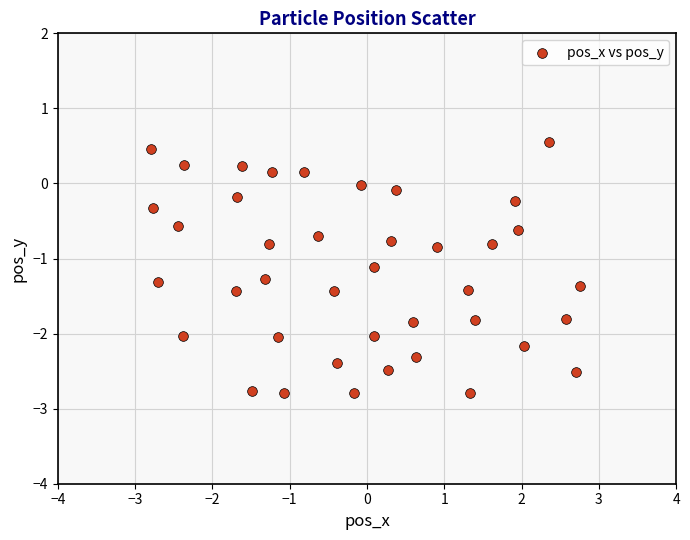

What is the range of Y values (max minus min)?

3.3